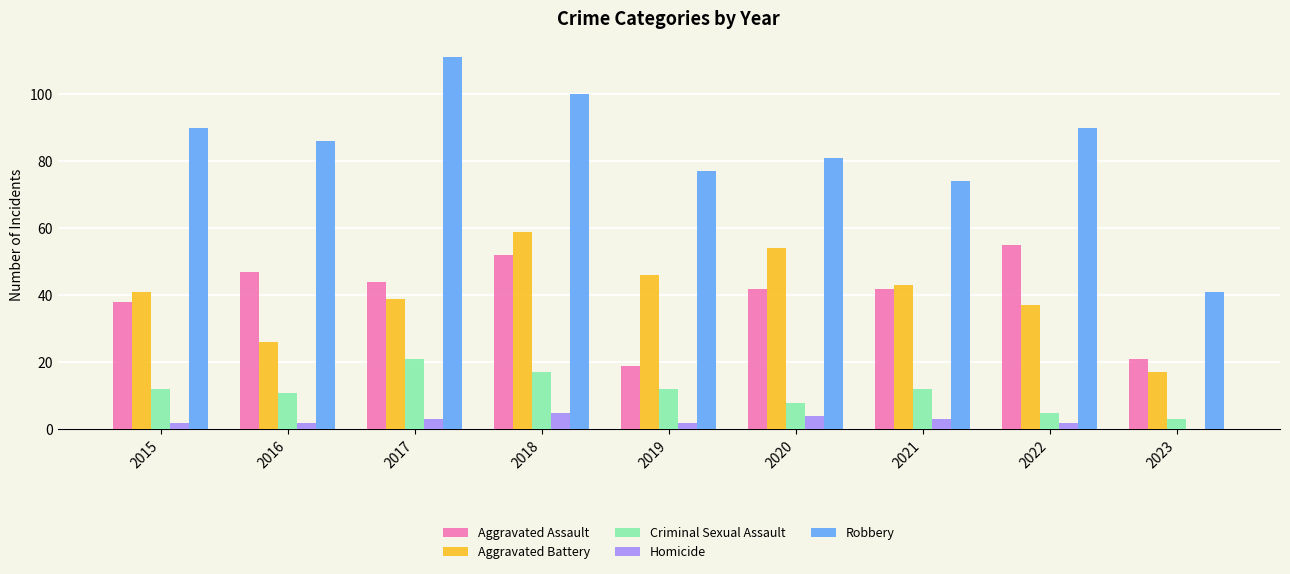

True or false: Criminal Sexual Assault has a value of 19 at 2019.

False